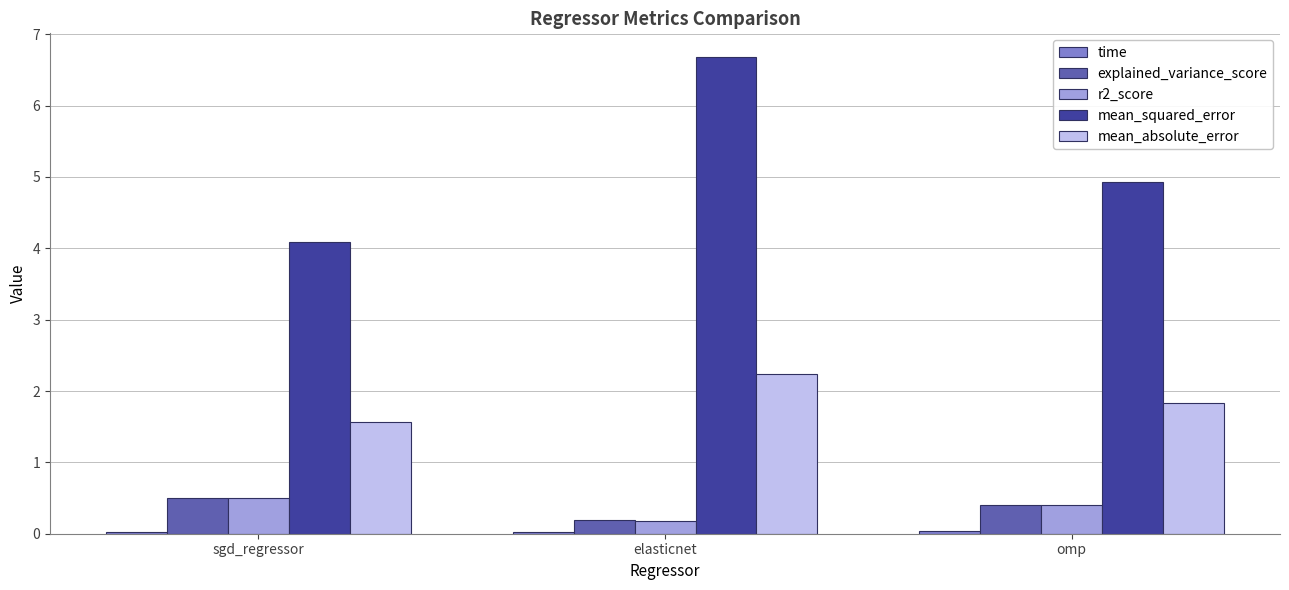

What is the total value across all series at omp?

7.6